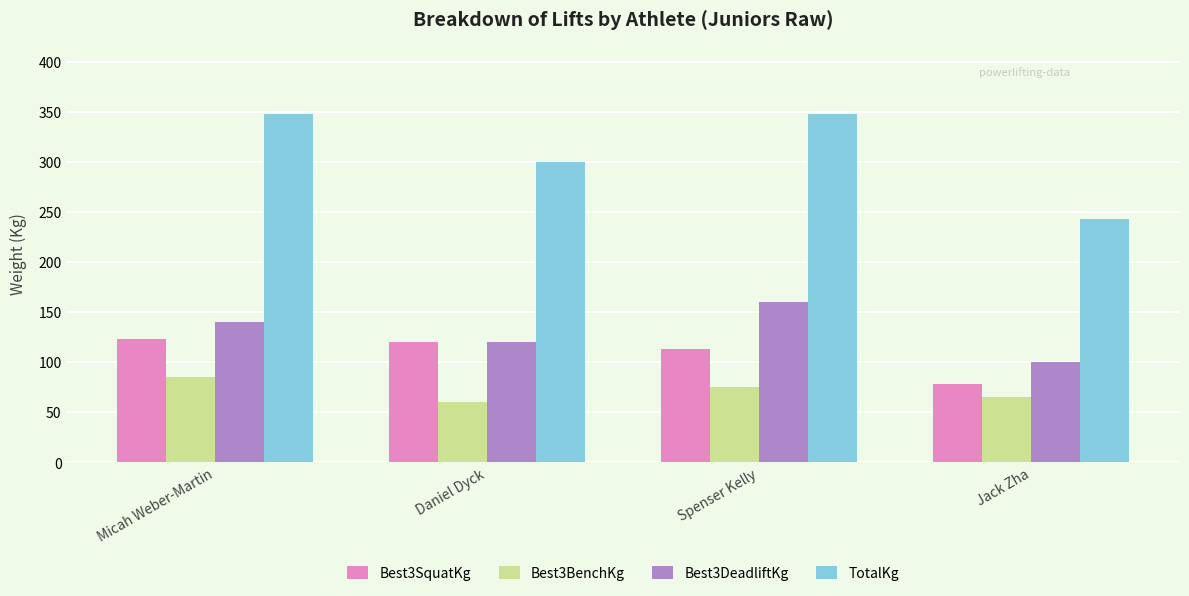

The value of Best3SquatKg at Jack Zha is 77.5. True or false?

True